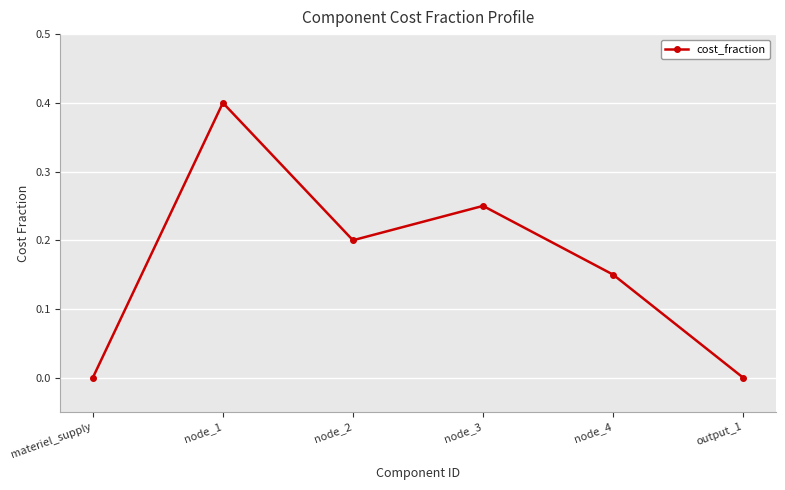

Does the chart display data point markers on the line(s)?

Yes